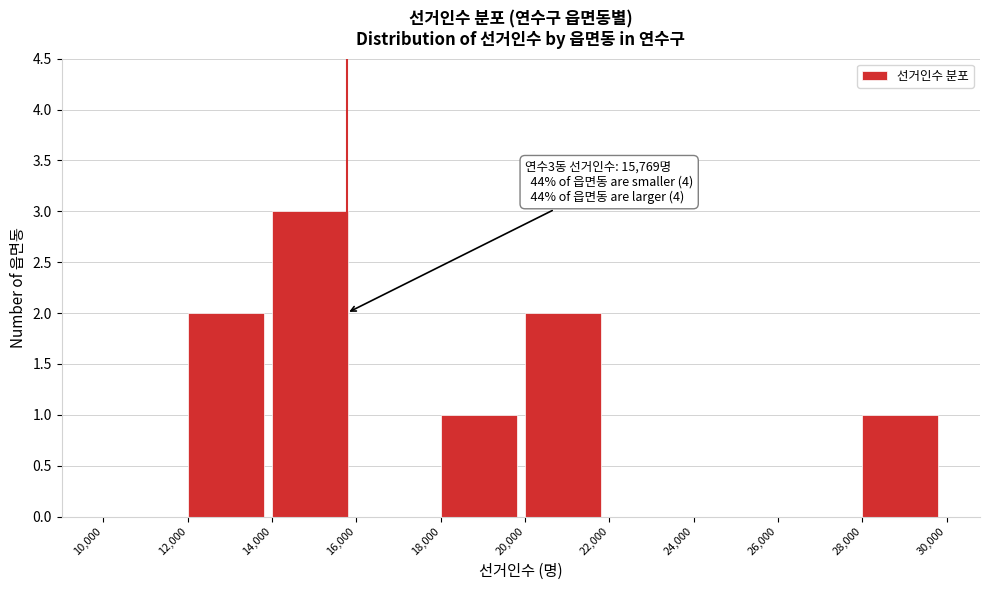

Which range on the x-axis has the tallest bar?

14,000 to 16,000